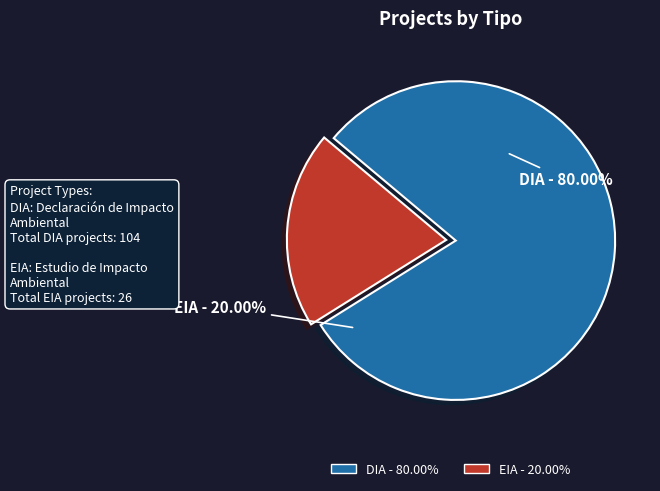

What percentage is NOT represented by DIA?

20.0%